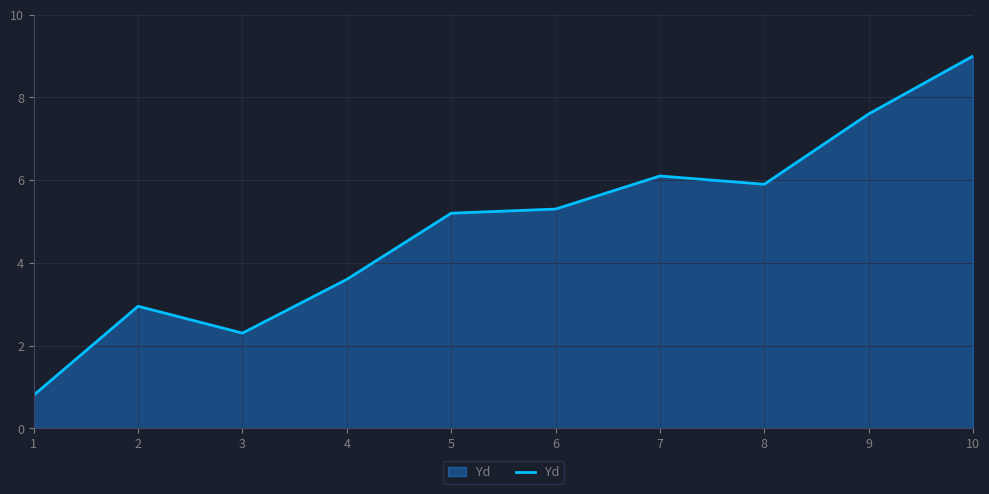

Rank the categories by value from highest to lowest.

10, 9, 7, 8, 6, 5, 4, 2, 3, 1